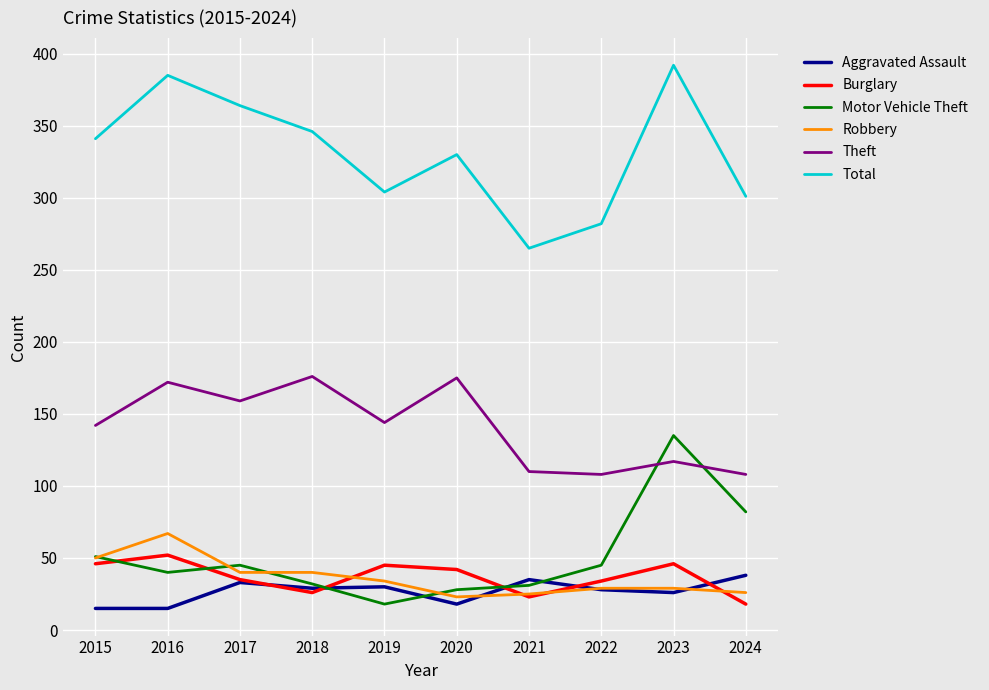

What is the approximate value of Theft at 2023?

117